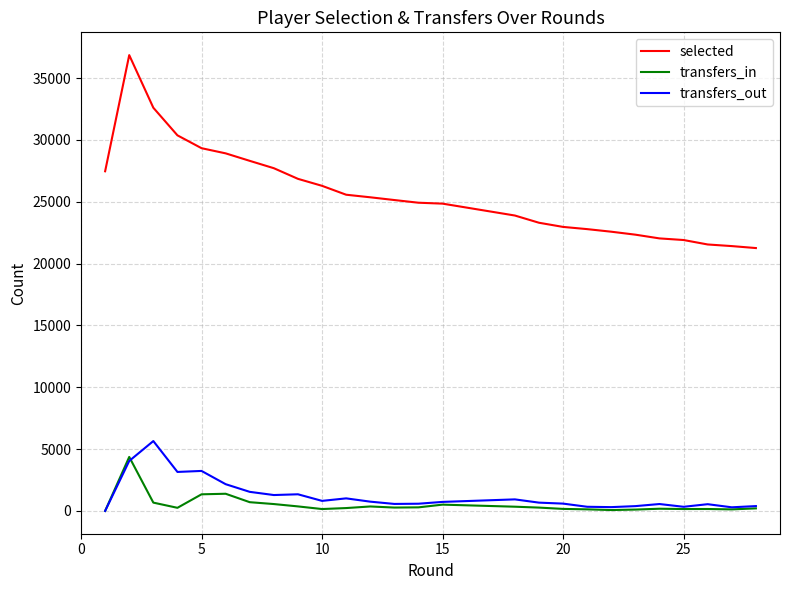

What is the sum of the transfers_out values at 27 and 26?

838